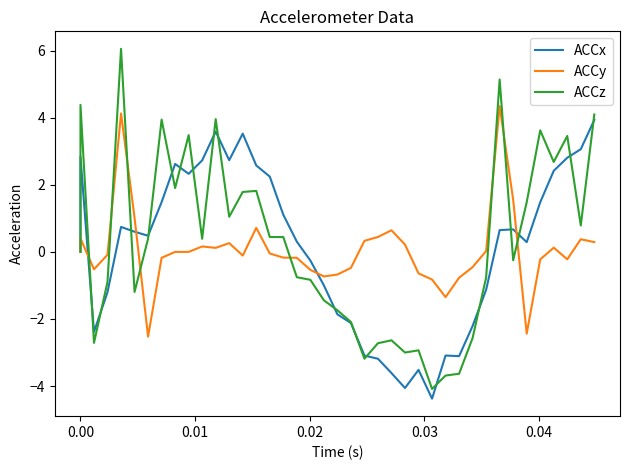

What is the value of the ACCy point at the 8th from the left?

-0.2